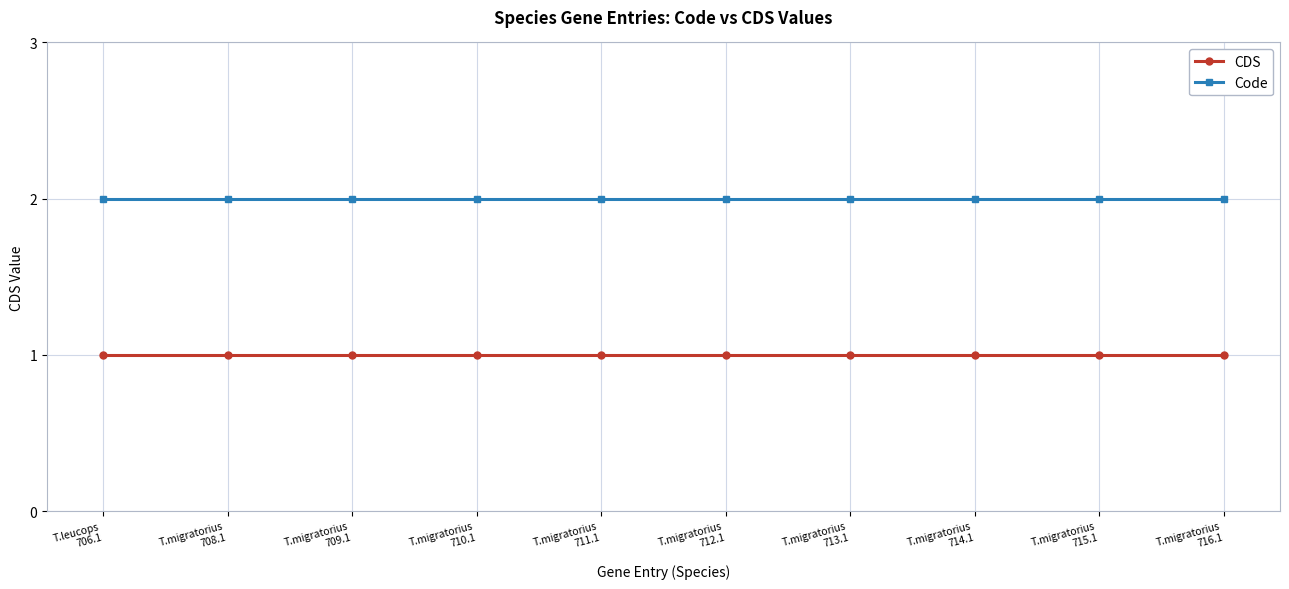

True or false: CDS and Code intersect in this chart.

False